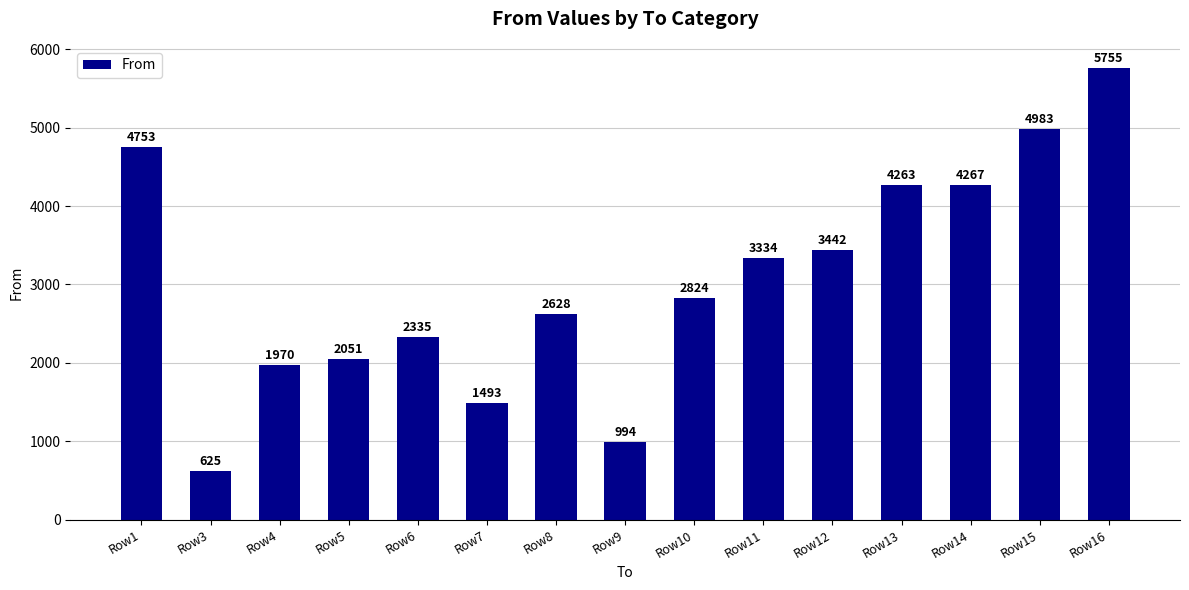

Which has a higher value, Row9 or Row5?

Row5